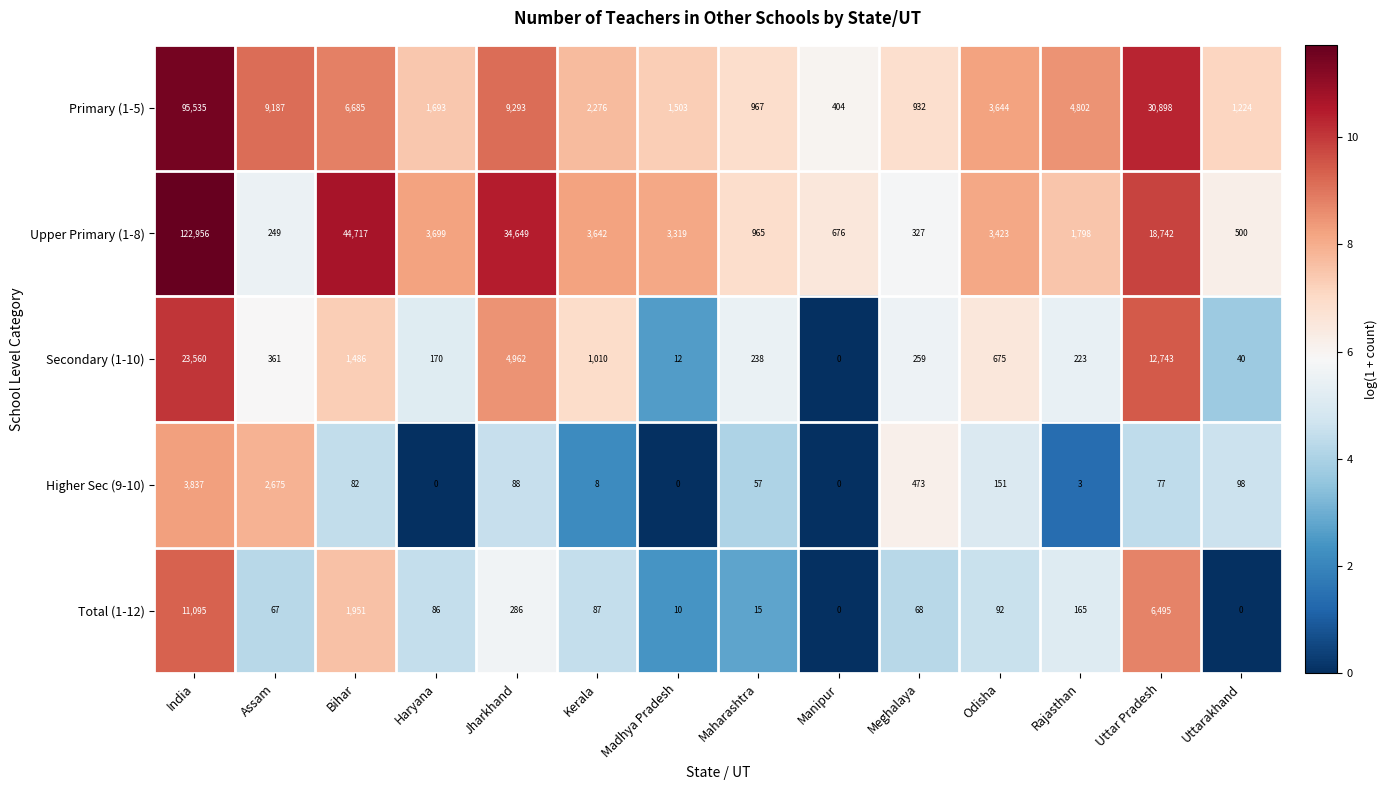

Where does the Upper Primary (1-8) series first go above 3423?

India